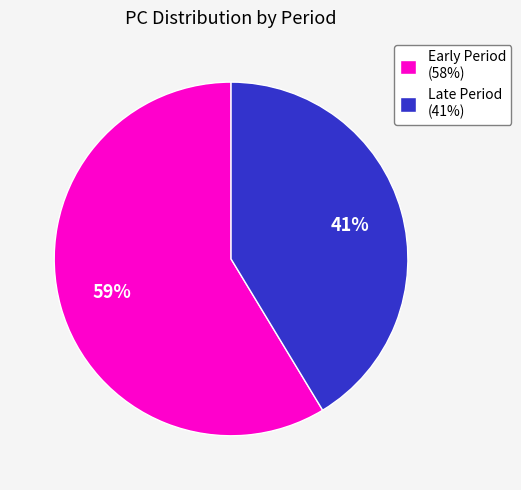

What is the ratio of the value at Early Period (58%) to the value at Late Period (41%)?

1.4